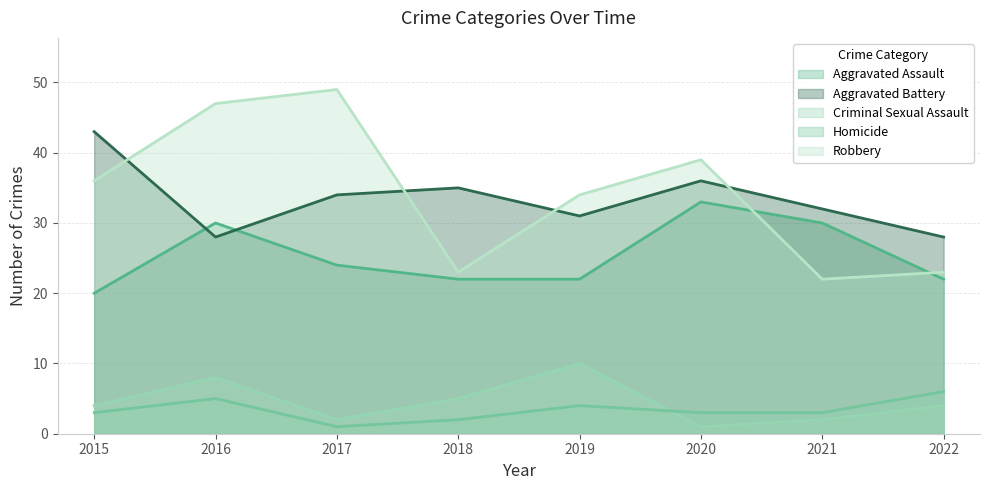

Is it true that Robbery equals 23 at 2018?

True